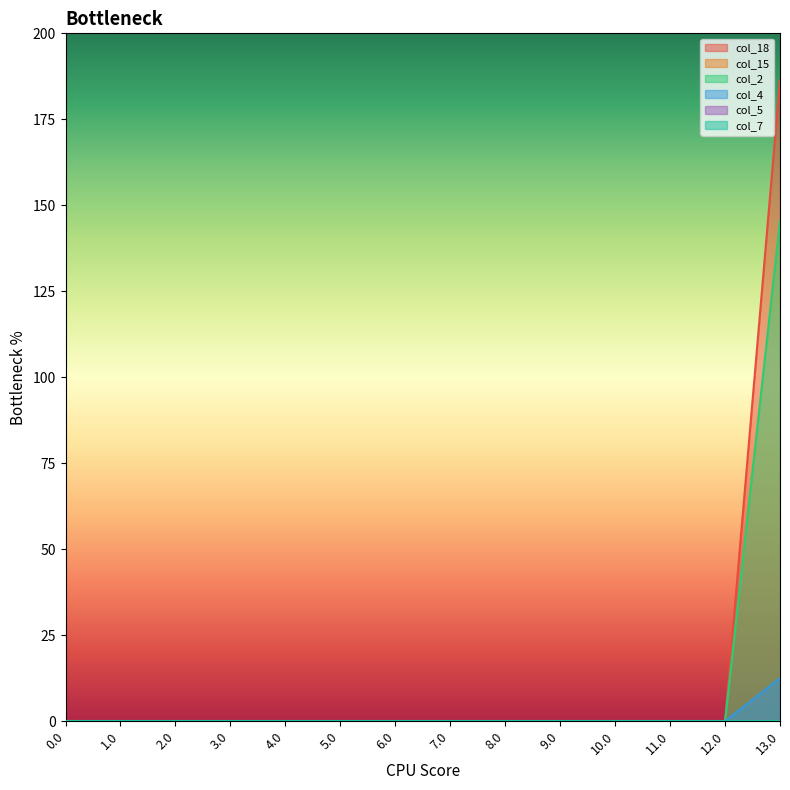

Which series changed the most between 0.0 and 6.0?

col_18